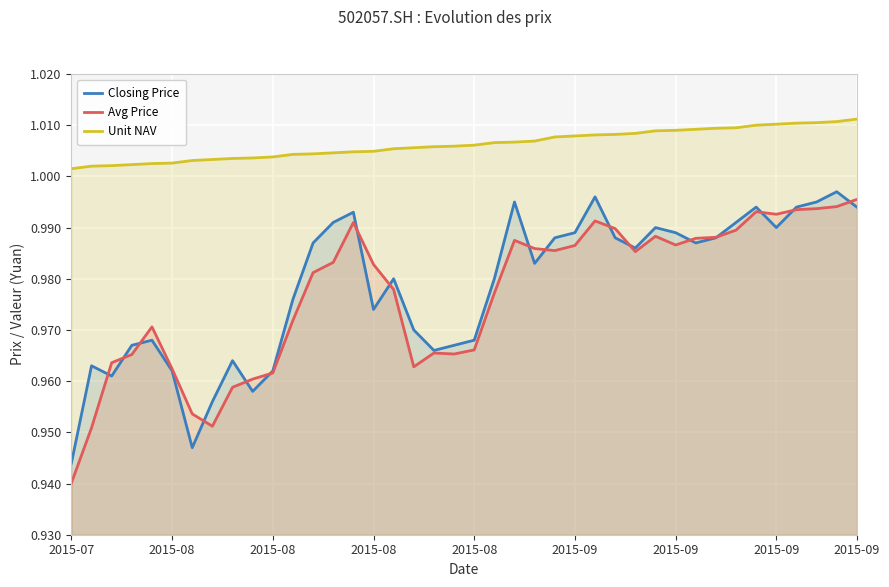

Rank the series at 38 from highest to lowest value.

Unit NAV, Closing Price, Avg Price